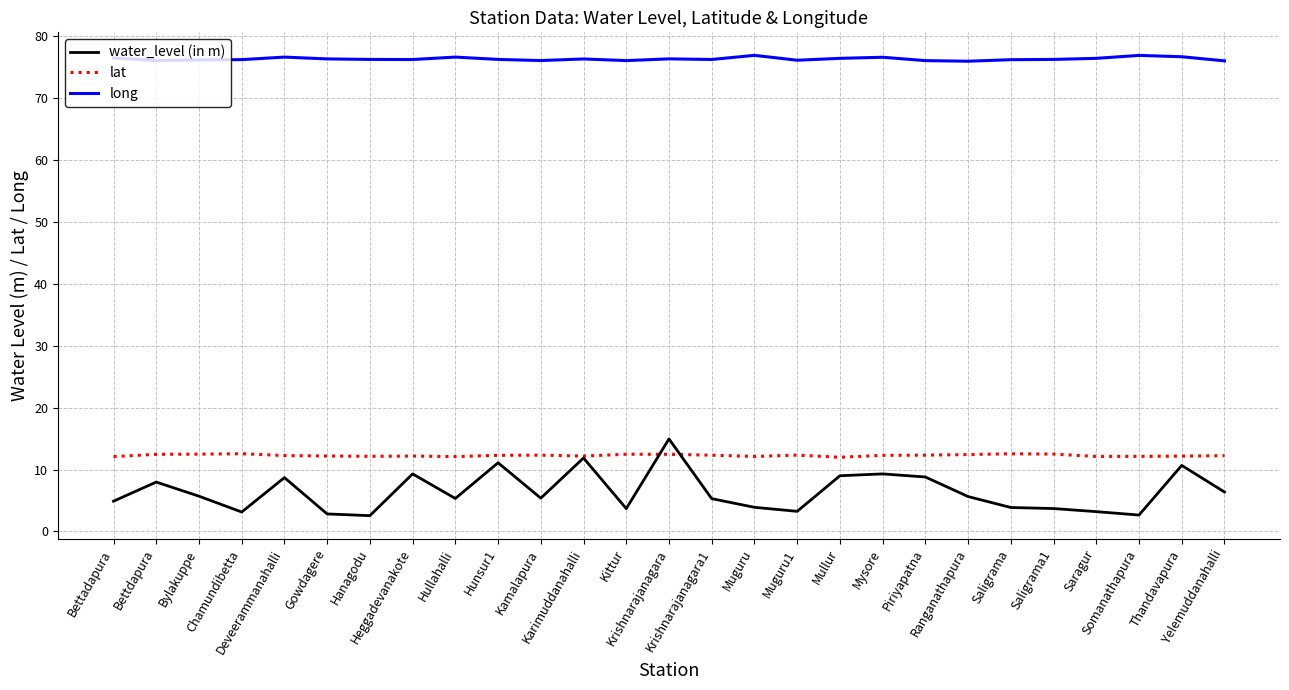

Which series has the largest total across all categories?

long